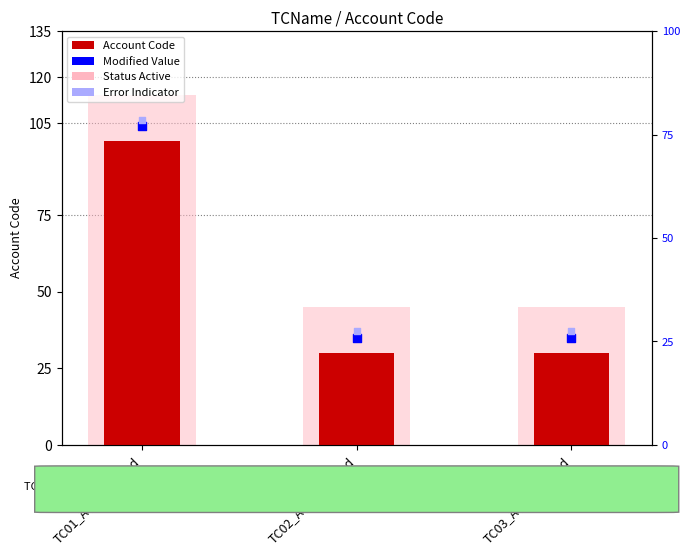

What is the total value across all series at TC01_AccountHead?

423